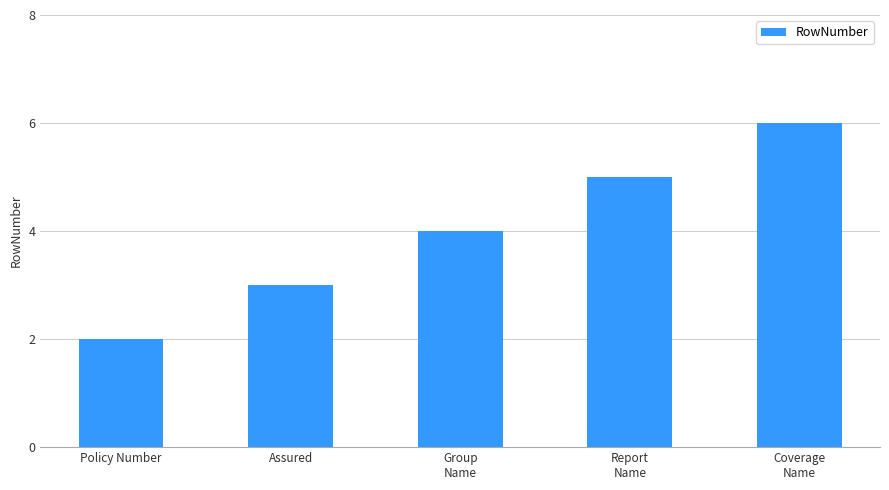

Reading left to right, what are all the values shown in this chart?

Policy Number=2	Assured=3	Group
Name=4	Report
Name=5	Coverage
Name=6